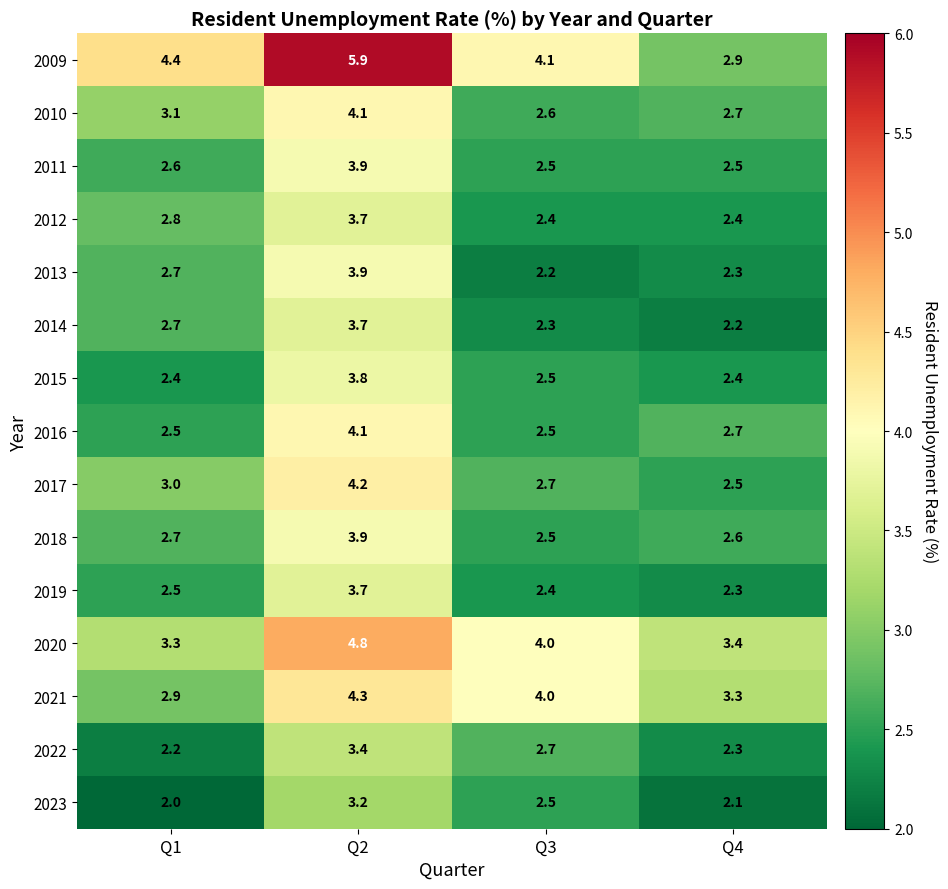

True or false: 2020 has a value of 1.1 at Q1.

False